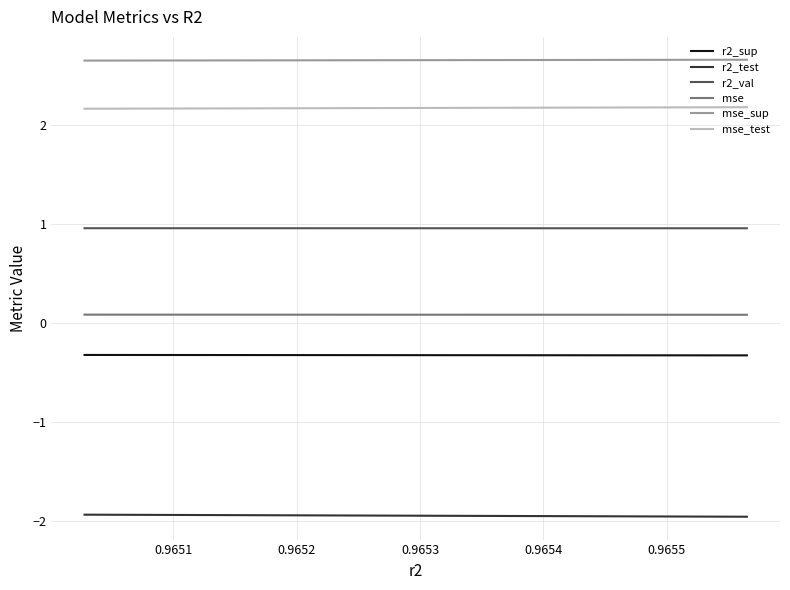

What are all the series names shown in the legend?

r2_sup, r2_test, r2_val, mse, mse_sup, mse_test